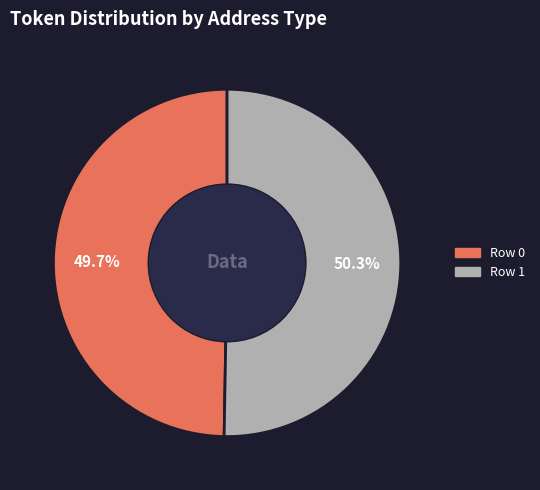

How many segments does this pie chart have?

2